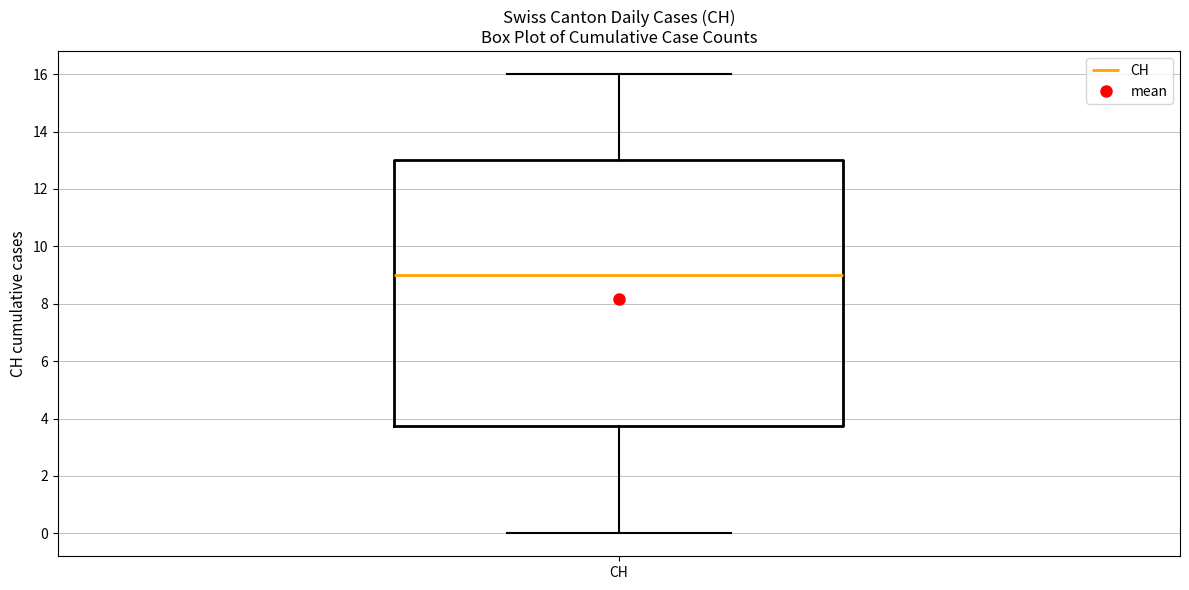

Where does the upper whisker of the box for CH end on the y-axis? The values are not printed on the chart, so give them approximately, as read against the axis.

16.0